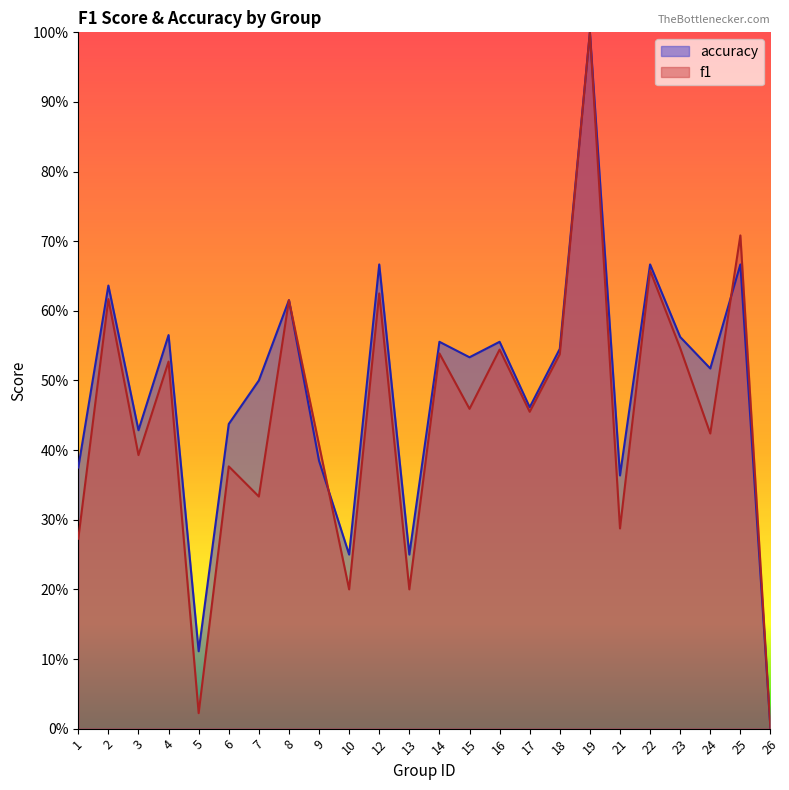

Is the value of accuracy at 6 greater than the value of f1 at 21?

Yes